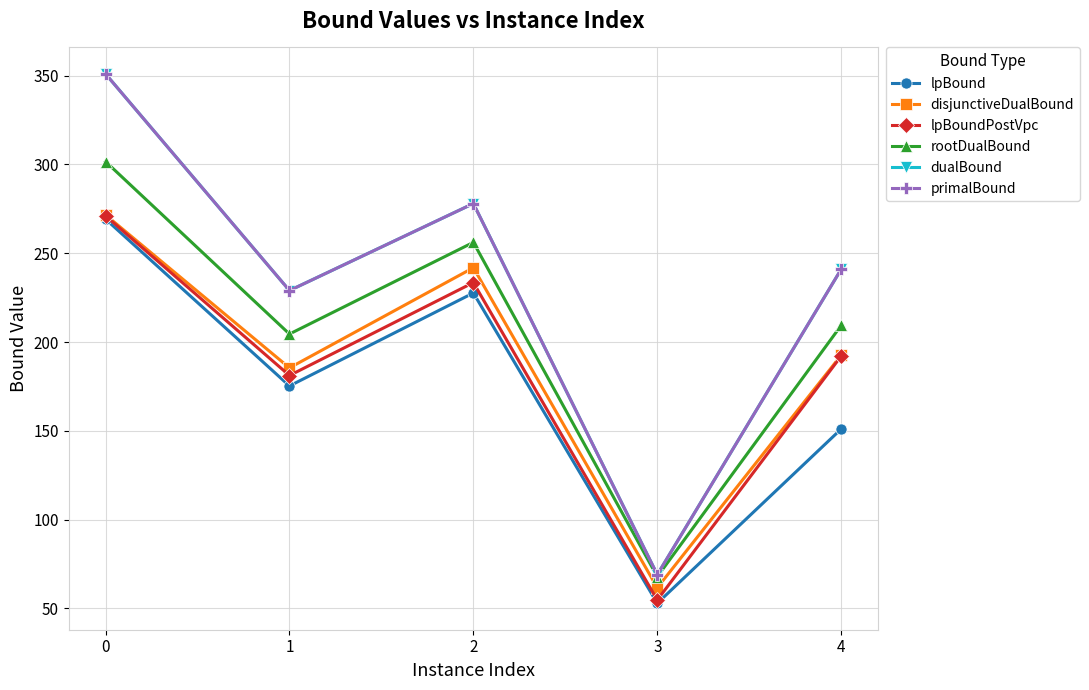

At which category does lpBoundPostVpc reach its first local peak?

2